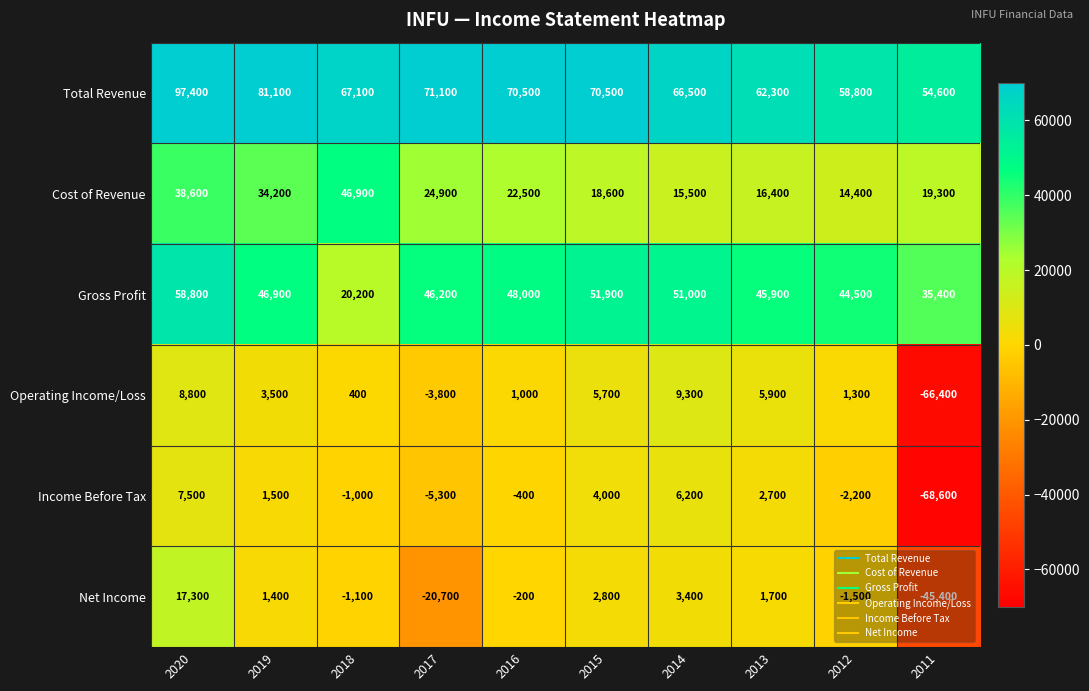

How many series are shown in this chart?

6